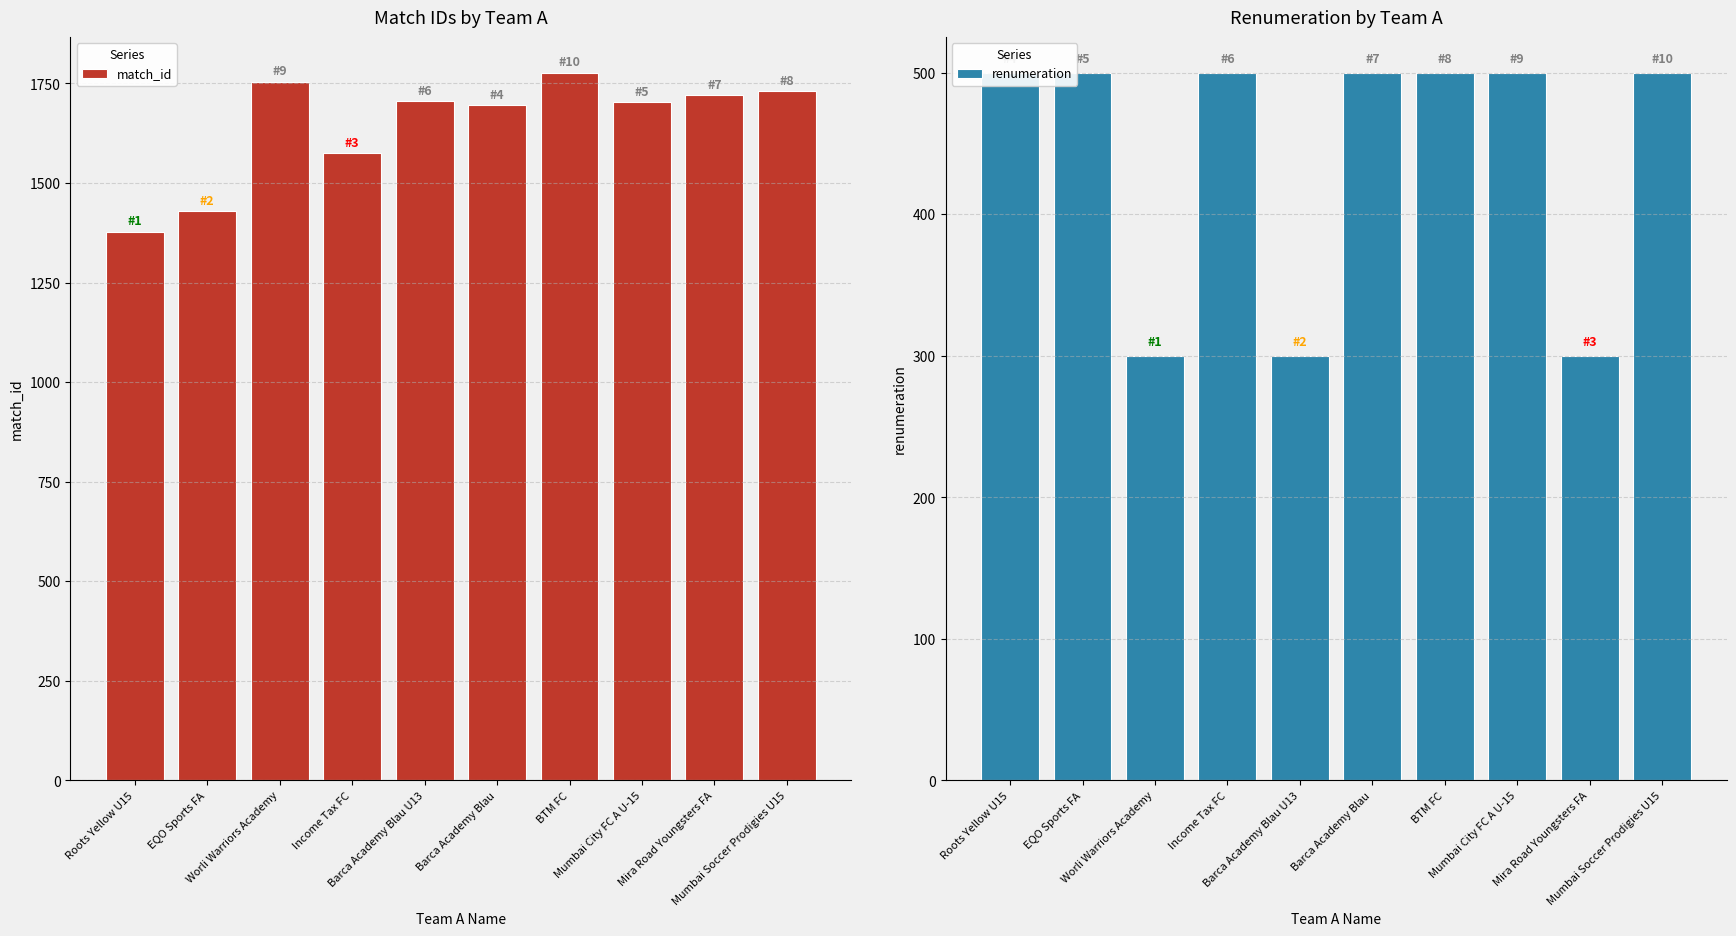

How many data points in match_id are less than 1705?

5